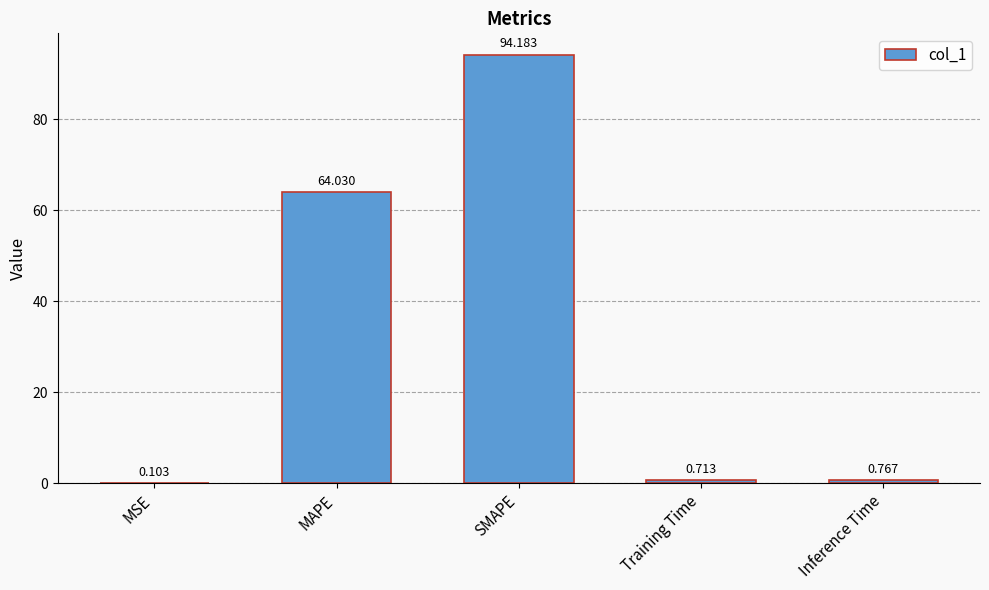

Where is the data nearest to the value 47?

MAPE